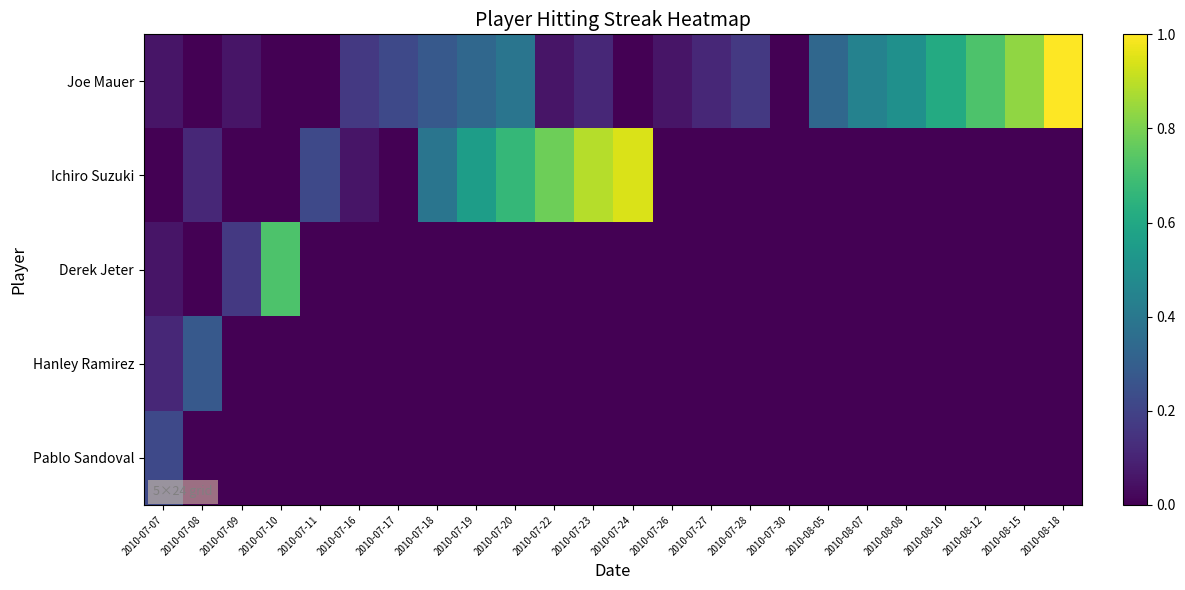

At 2010-07-24, list the series in order from smallest to largest.

Joe Mauer, Derek Jeter, Hanley Ramirez, Pablo Sandoval, Ichiro Suzuki